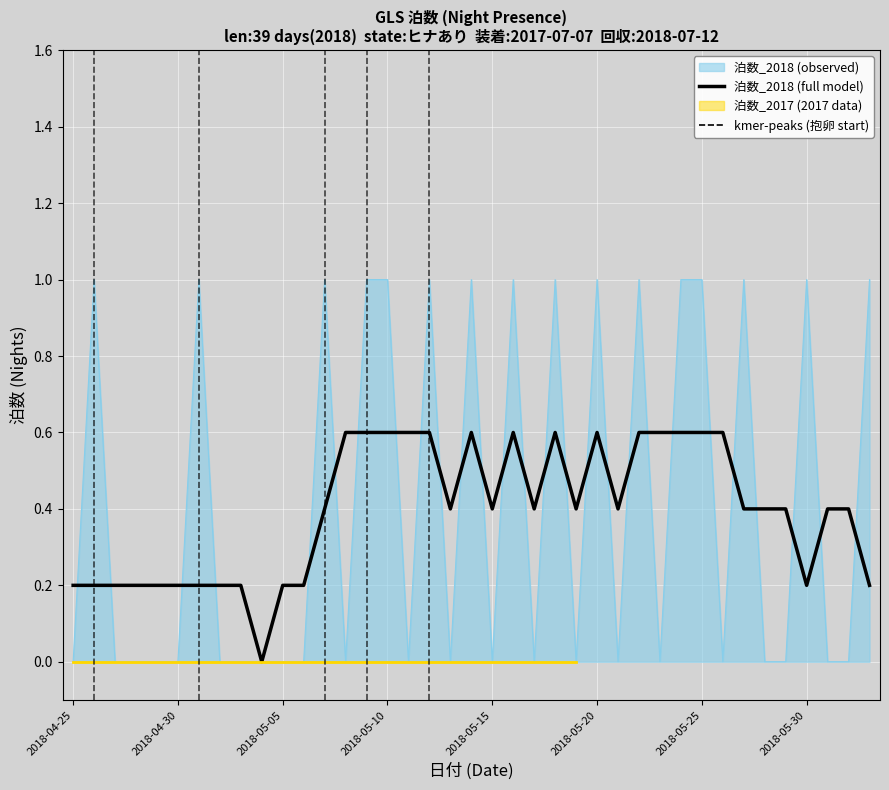

The 泊数_2018 (observed) series shows 1.8 at 2018-05-25. True or false?

False